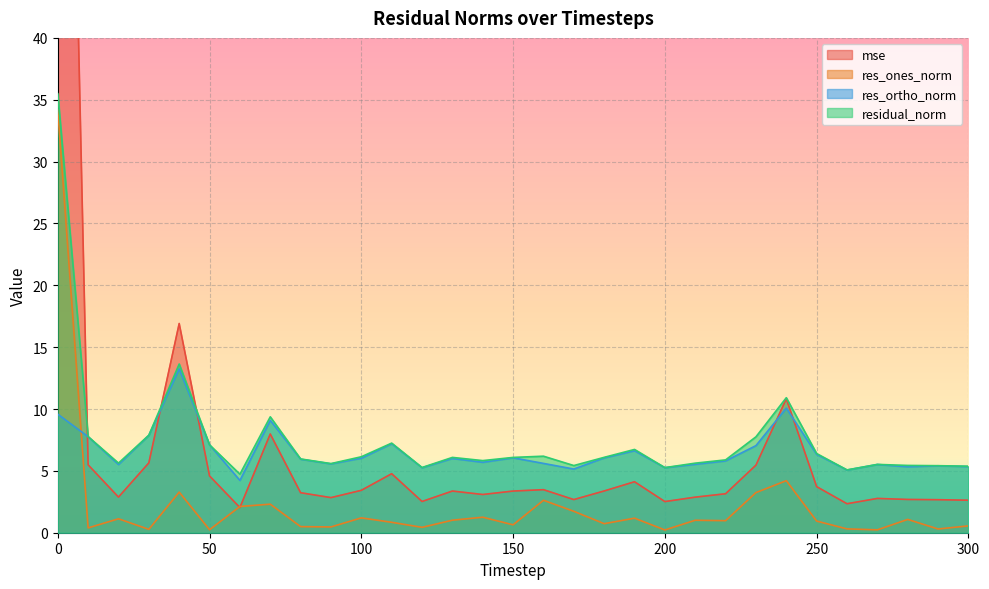

How many values in the mse series exceed 3?

19